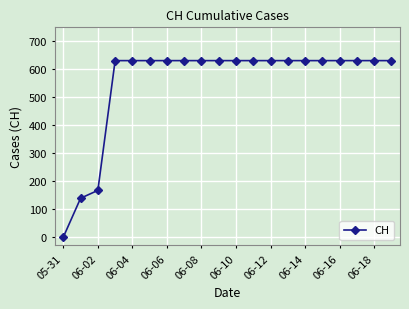

What is the average value?

552